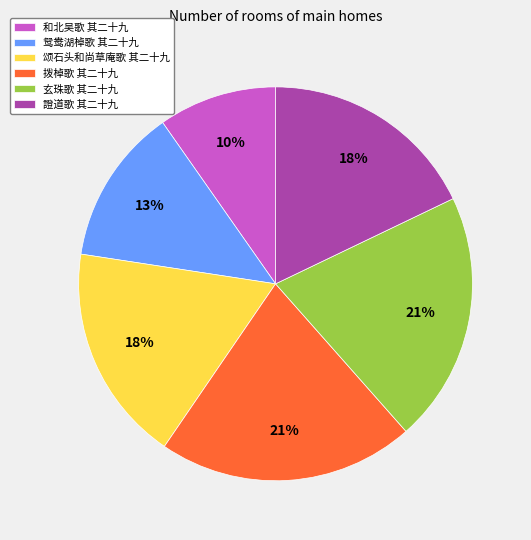

Is the sum of 和北吴歌 其二十九 and 證道歌 其二十九 greater than half?

No